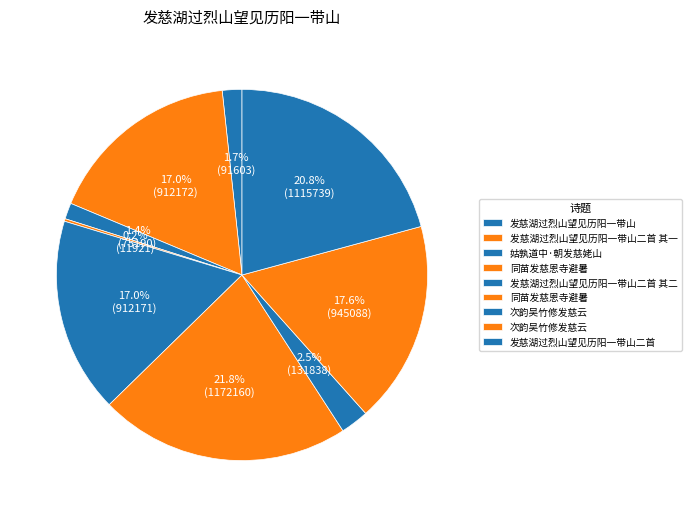

How many segments does this pie chart have?

9